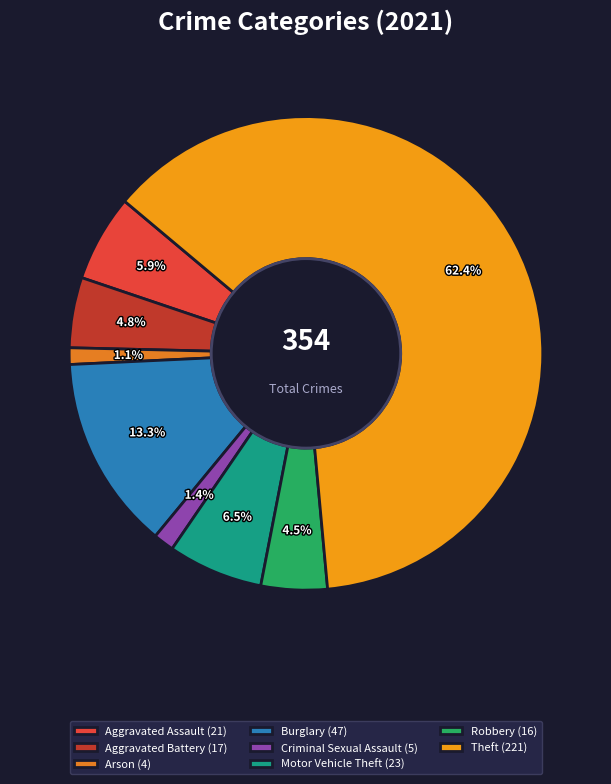

To the nearest percent, what is the average slice percentage?

12%